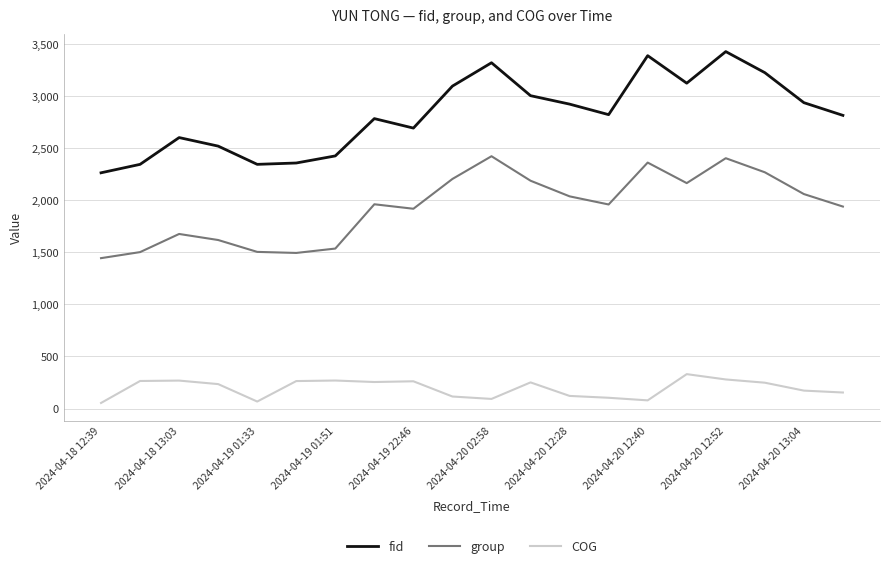

Rank the series by their maximum value, from highest to lowest.

fid, group, COG